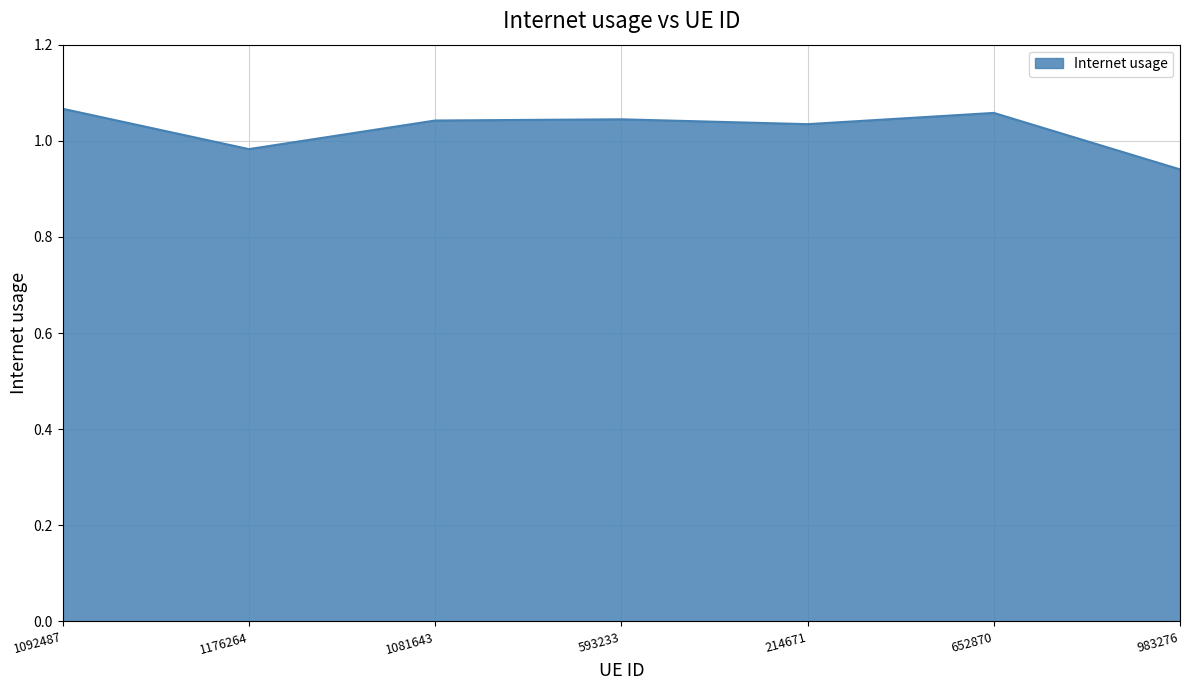

At which category does the chart reach its minimum across all series?

983276